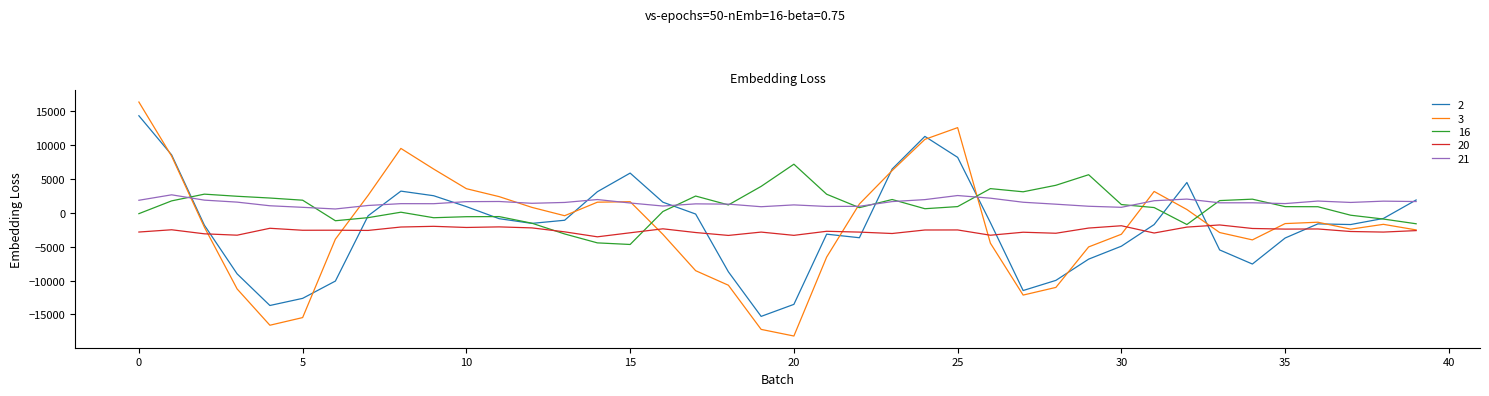

True or false: 21 and 20 intersect in this chart.

False